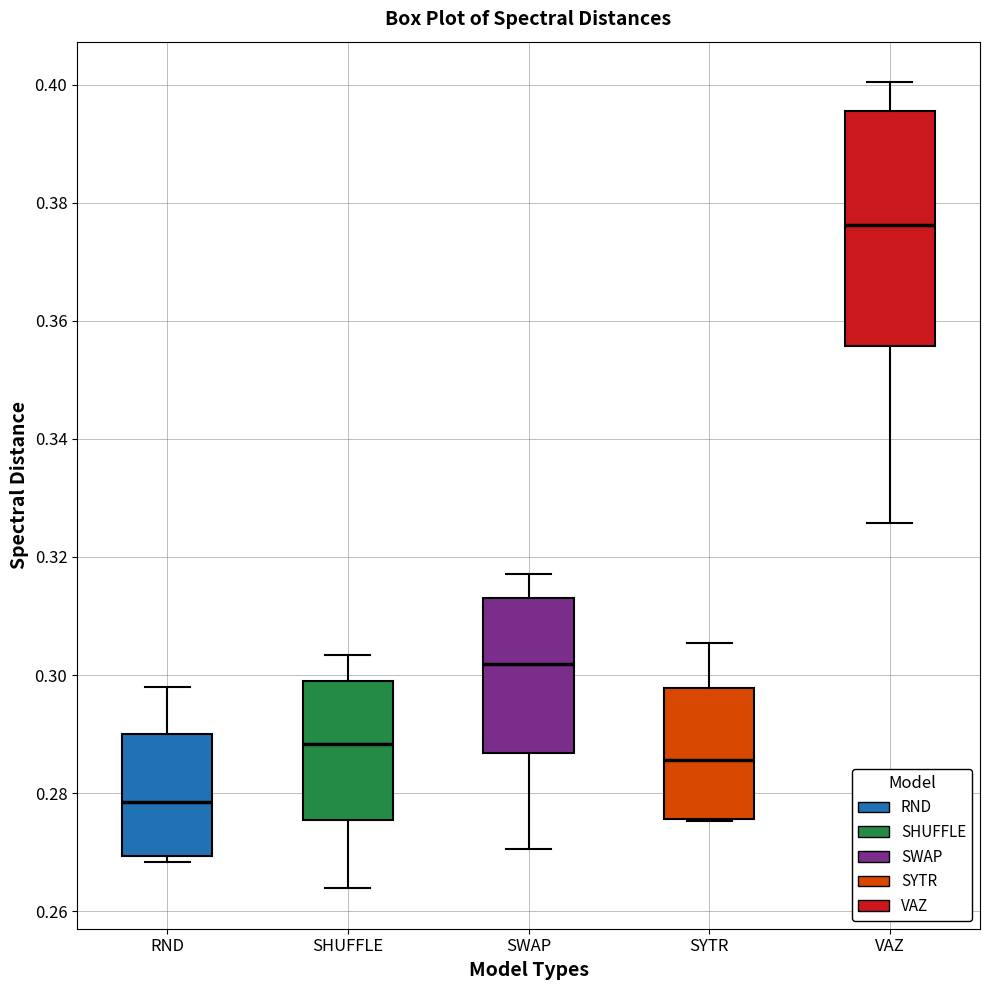

Where does the upper whisker of the box for SHUFFLE end on the y-axis? The values are not printed on the chart, so give them approximately, as read against the axis.

0.304